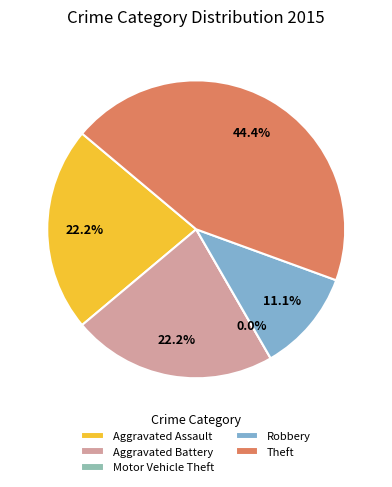

Does Robbery account for over 50% of the chart?

No